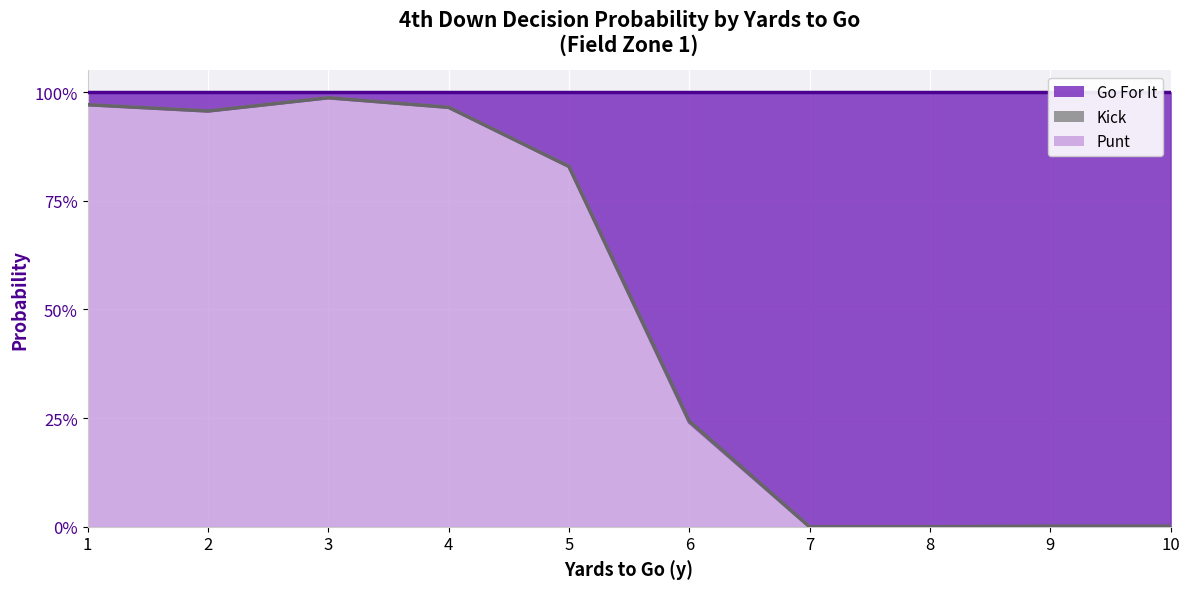

What is the difference between the maximum and minimum values in the kick_line series?

1.0